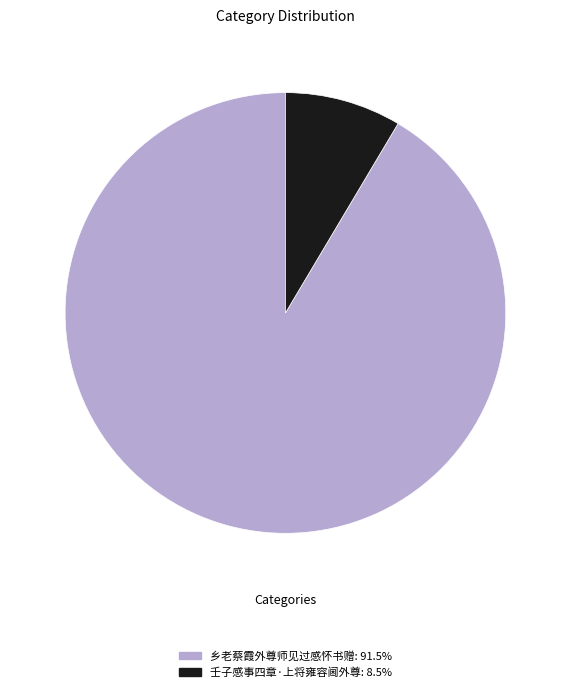

Combined, do 壬子感事四章·上将雍容阃外尊 and 乡老蔡霞外尊师见过感怀书赠 account for over 50%?

Yes